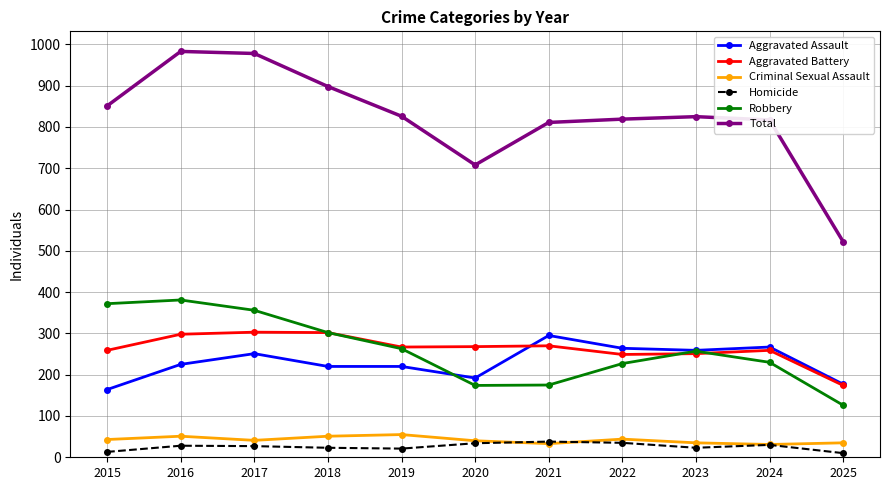

In Aggravated Battery, how many points are lower than both neighbors (excluding endpoints)?

2